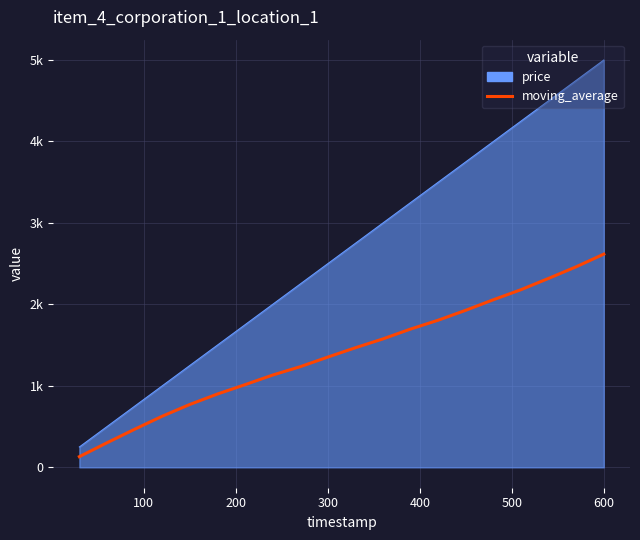

Does the chart display data point markers on the line(s)?

No